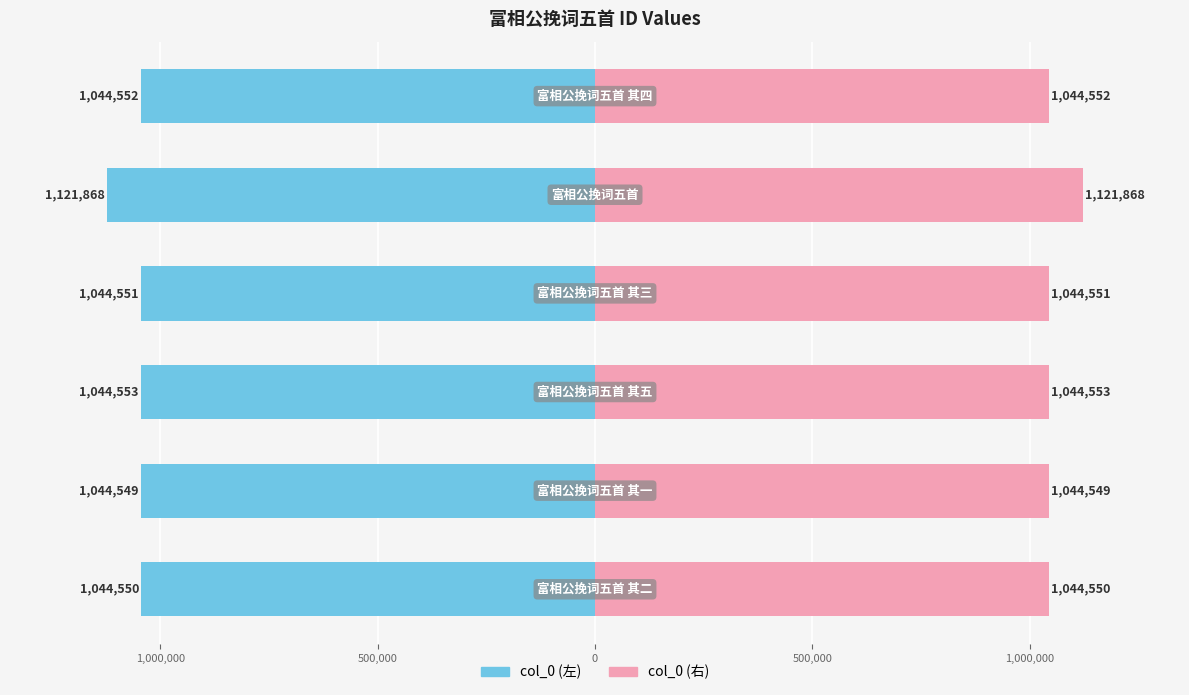

What is the greatest value displayed?

1121868